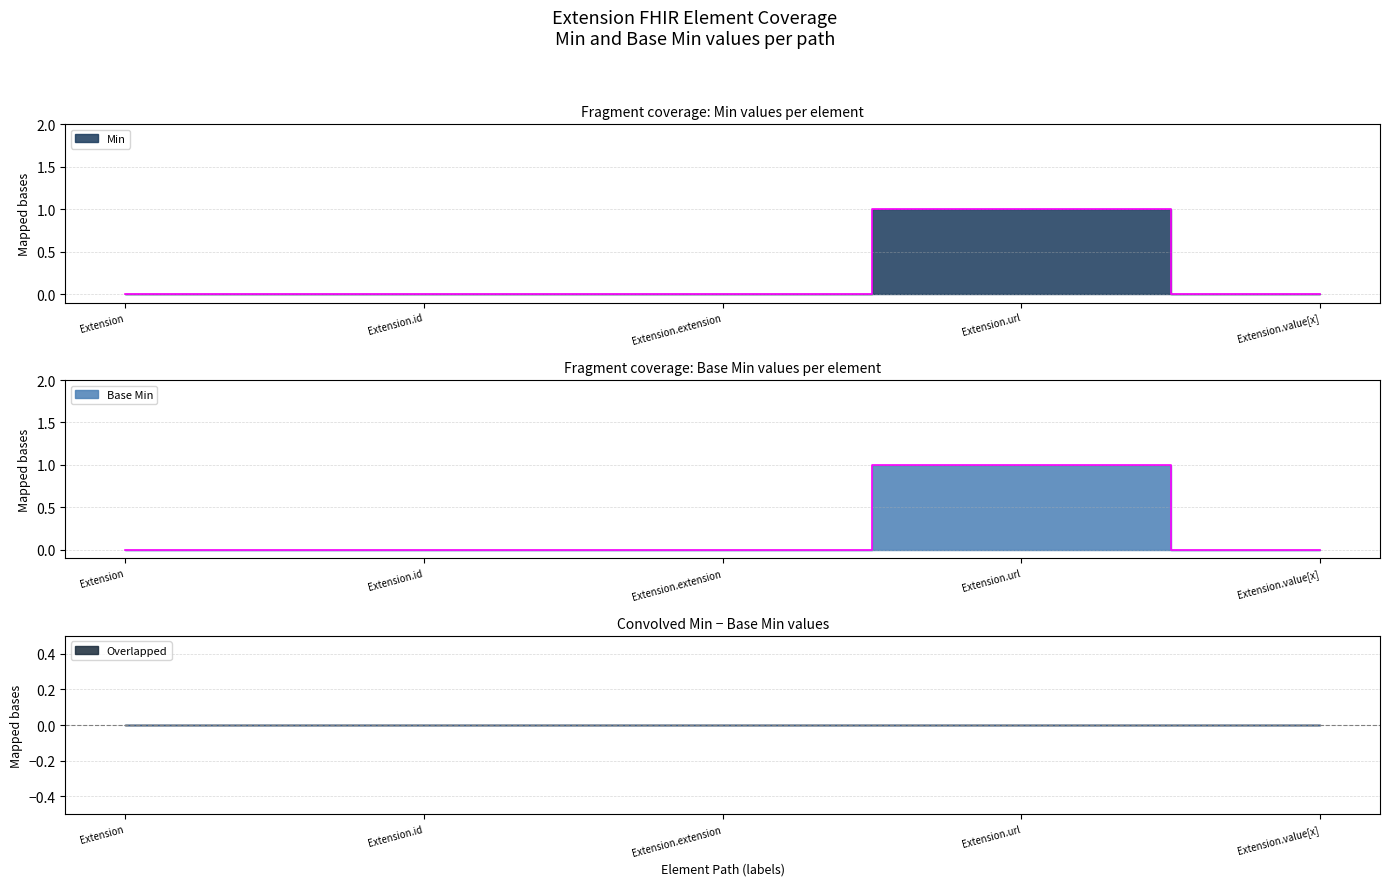

At how many categories does at least one series exceed 0?

1